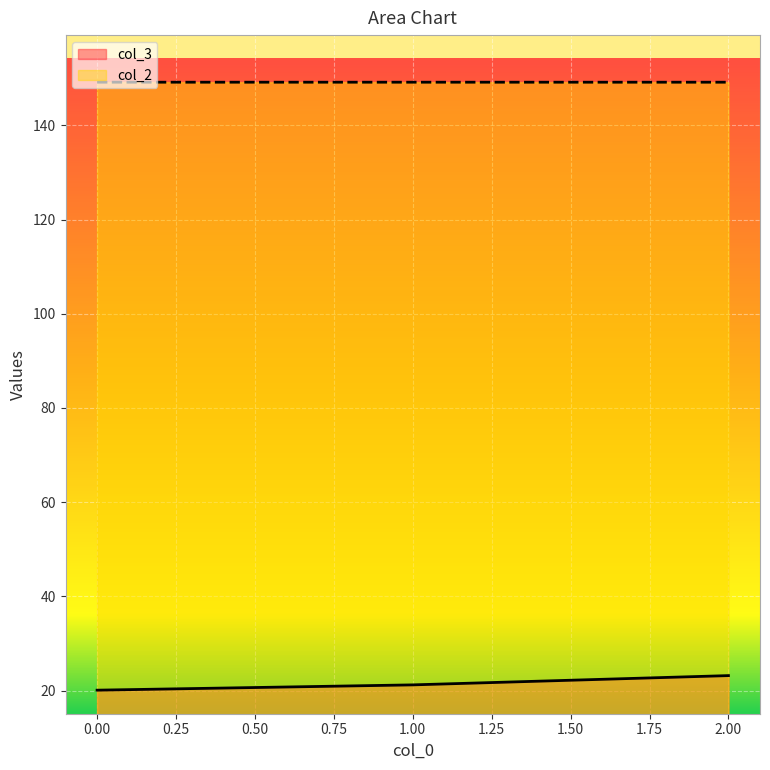

True or false: col_3 has a value of 23.2 at 2.00.

True